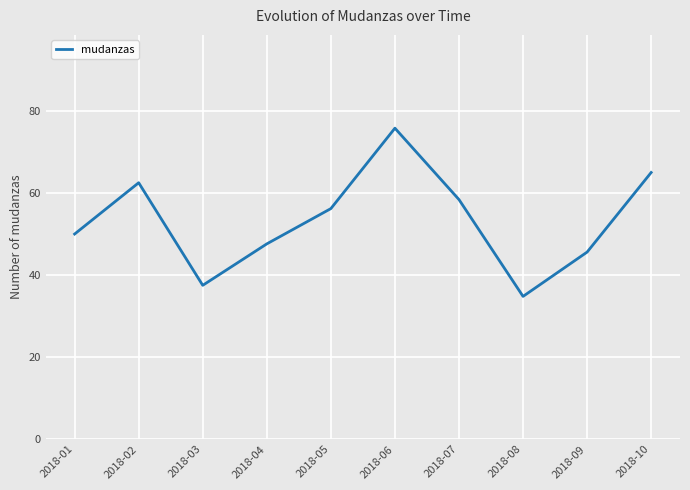

What is the ratio of the value at 2018-06 to the value at 2018-02?

1.2